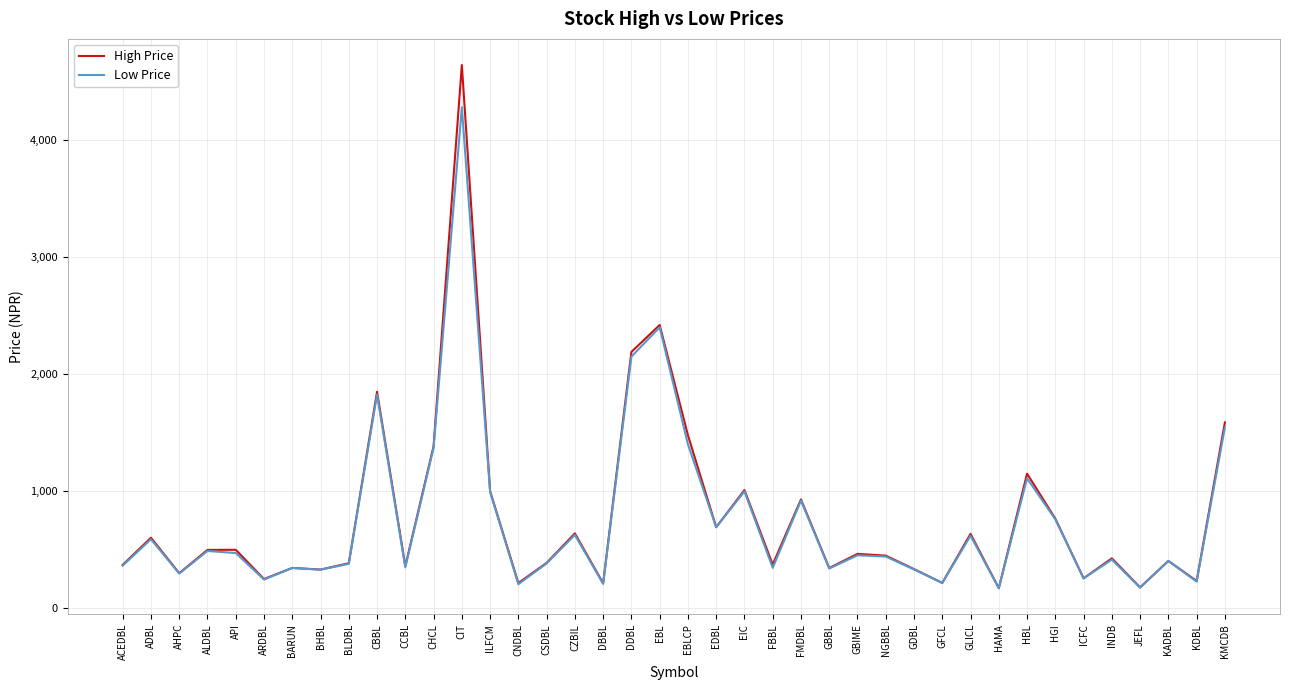

What is the minimum value for Low Price?

172